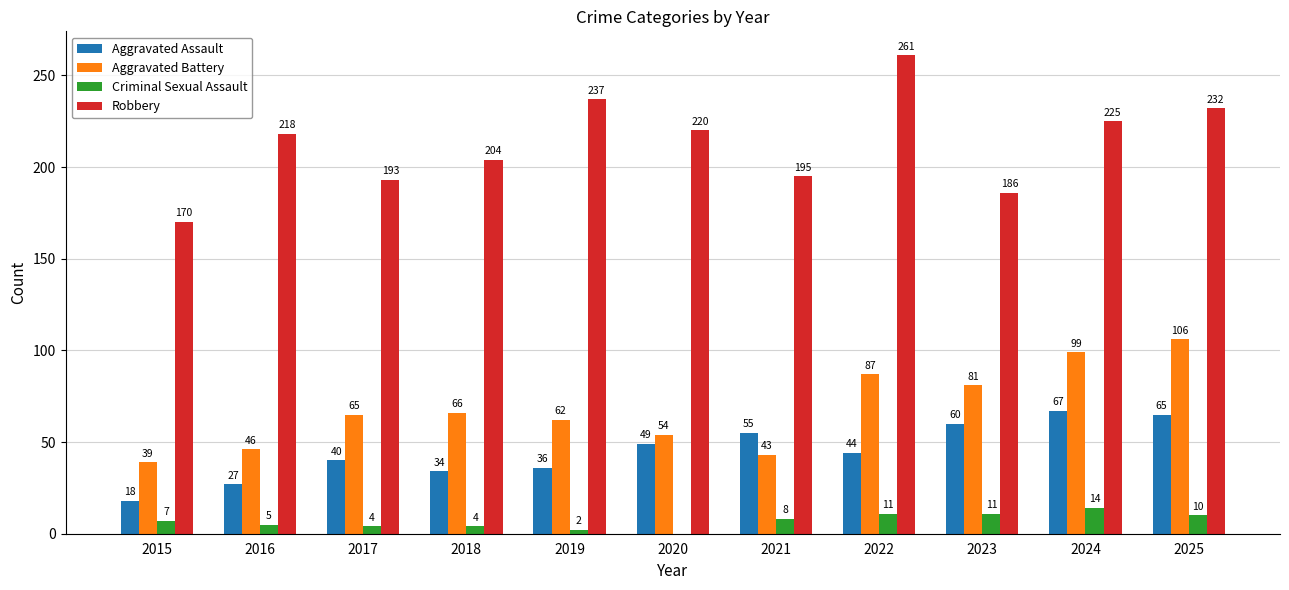

Reading left to right, what are all the values shown in this chart?

Aggravated Assault: 18	27	40	34	36	49	55	44	60	67	65
Aggravated Battery: 39	46	65	66	62	54	43	87	81	99	106
Criminal Sexual Assault: 7	5	4	4	2	0	8	11	11	14	10
Robbery: 170	218	193	204	237	220	195	261	186	225	232